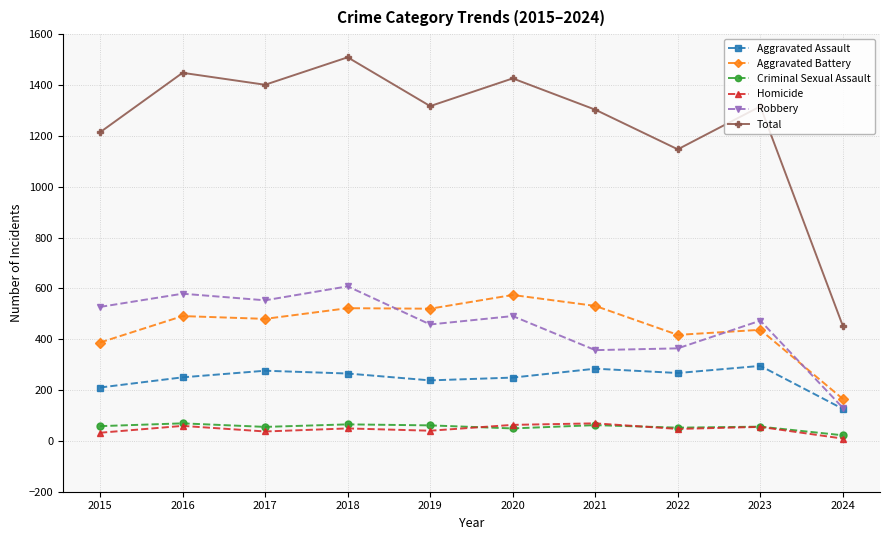

Which series has the largest total across all categories?

Total